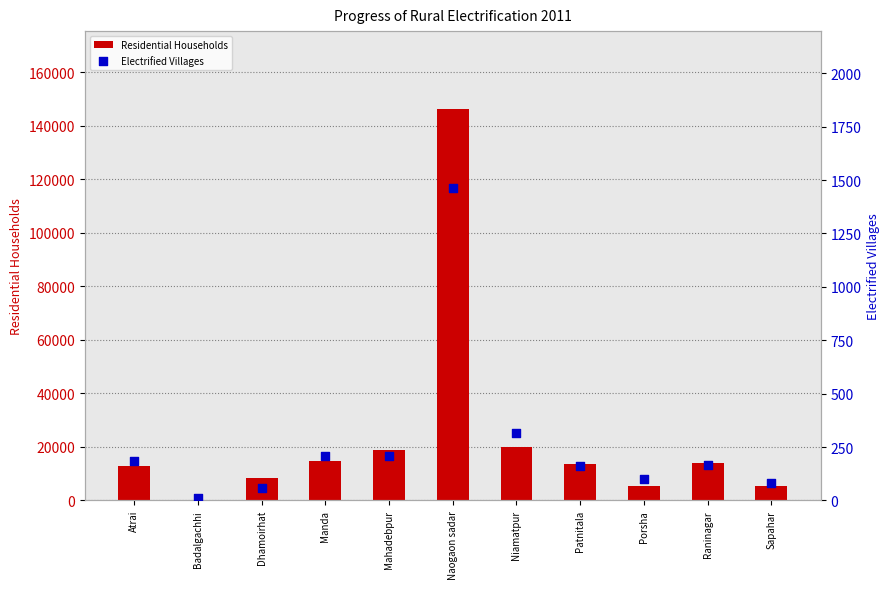

Which series has the largest Y range (max minus min)?

Residential Households